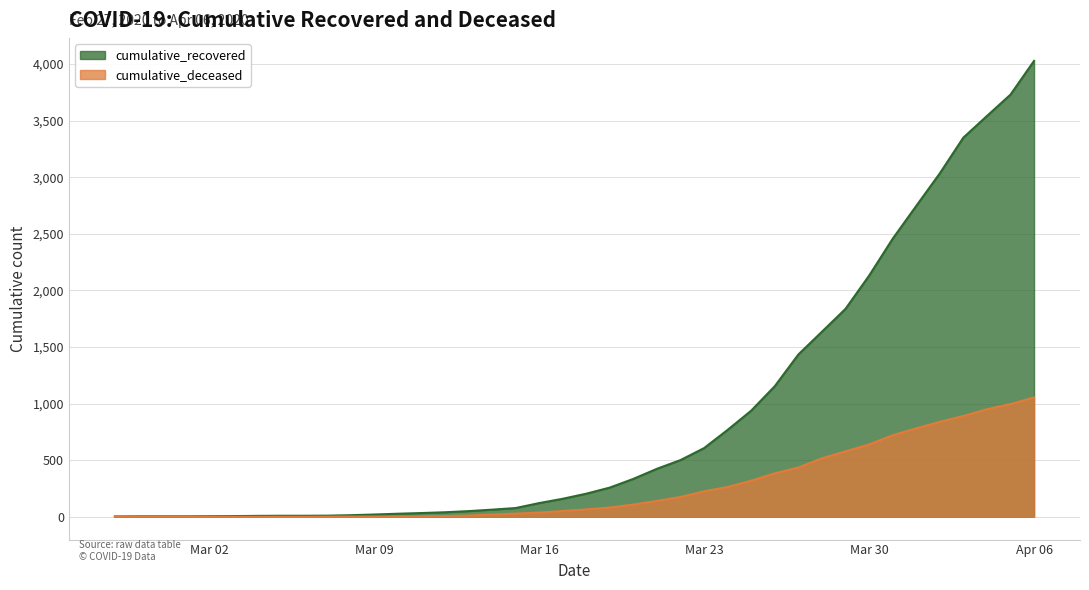

What is the label of the 10th point from the left?

2020-03-07